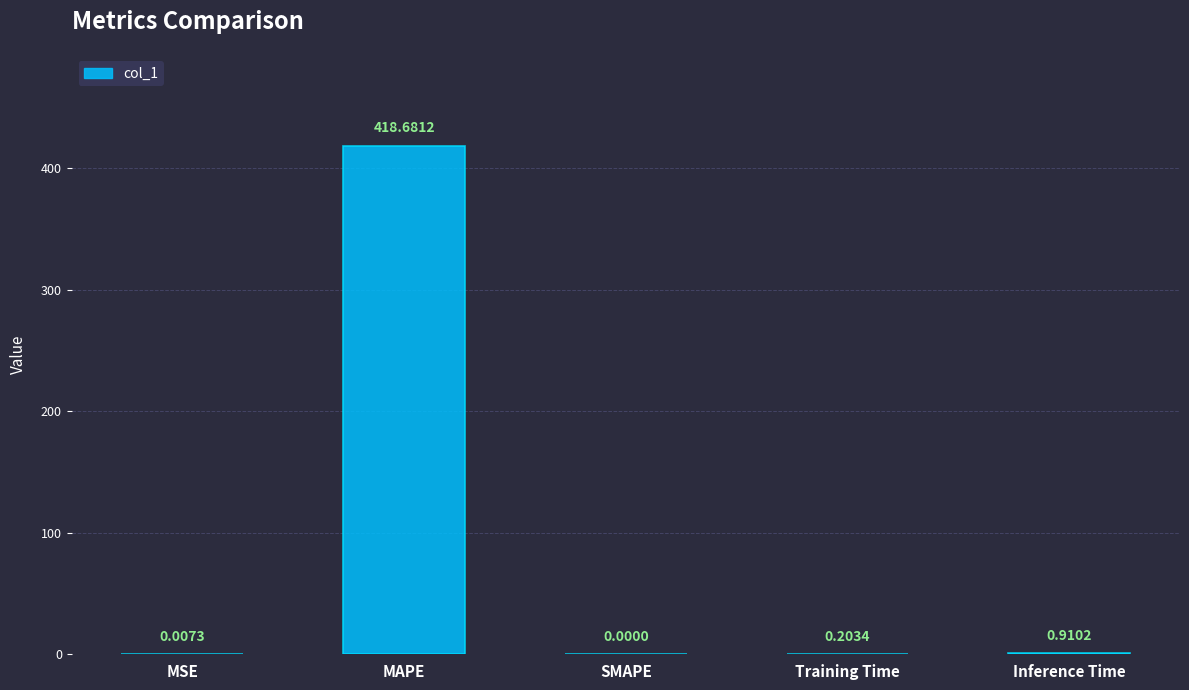

What is the change in value from MAPE to Training Time?

-418.5